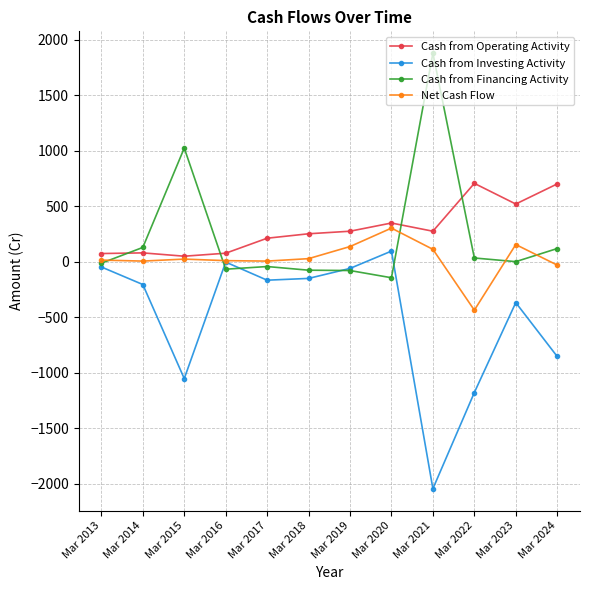

At which category does Cash from Financing Activity reach its first local peak?

Mar 2015